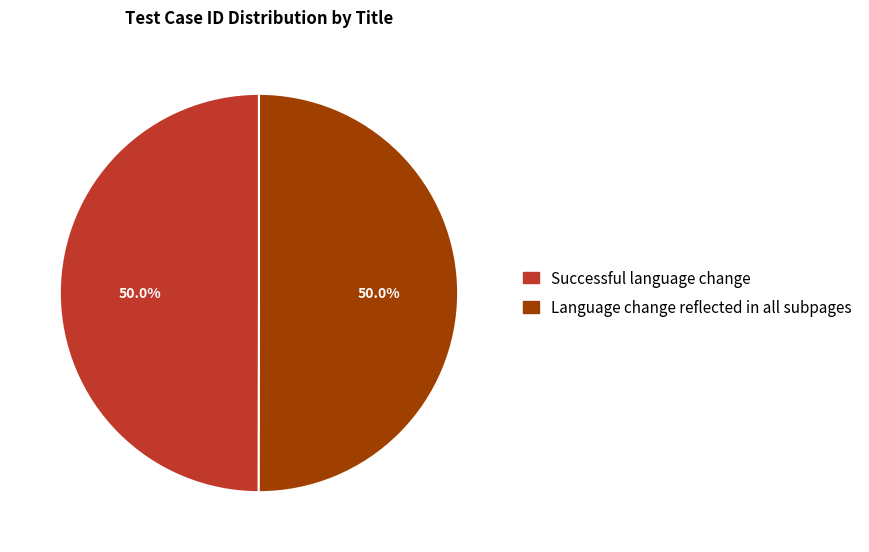

What is the ratio of the value at Successful language change to the value at Language change reflected in all subpages?

1.0